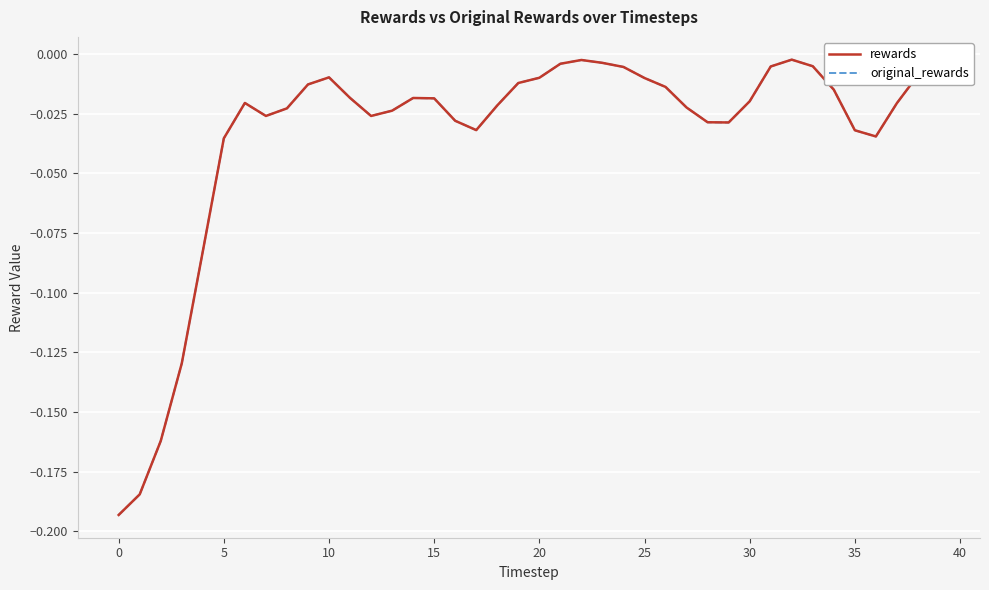

Reading left to right, extract all data points from this chart.

rewards: -0.2	-0.2	-0.2	-0.1	-0.1	-0.0	-0.0	-0.0	-0.0	-0.0	-0.0	-0.0	-0.0	-0.0	-0.0	-0.0	-0.0	-0.0	-0.0	-0.0	-0.0	-0.0	-0.0	-0.0	-0.0	-0.0	-0.0	-0.0	-0.0	-0.0	-0.0	-0.0	-0.0	-0.0	-0.0	-0.0	-0.0	-0.0	-0.0	-0.0
original_rewards: -0.2	-0.2	-0.2	-0.1	-0.1	-0.0	-0.0	-0.0	-0.0	-0.0	-0.0	-0.0	-0.0	-0.0	-0.0	-0.0	-0.0	-0.0	-0.0	-0.0	-0.0	-0.0	-0.0	-0.0	-0.0	-0.0	-0.0	-0.0	-0.0	-0.0	-0.0	-0.0	-0.0	-0.0	-0.0	-0.0	-0.0	-0.0	-0.0	-0.0